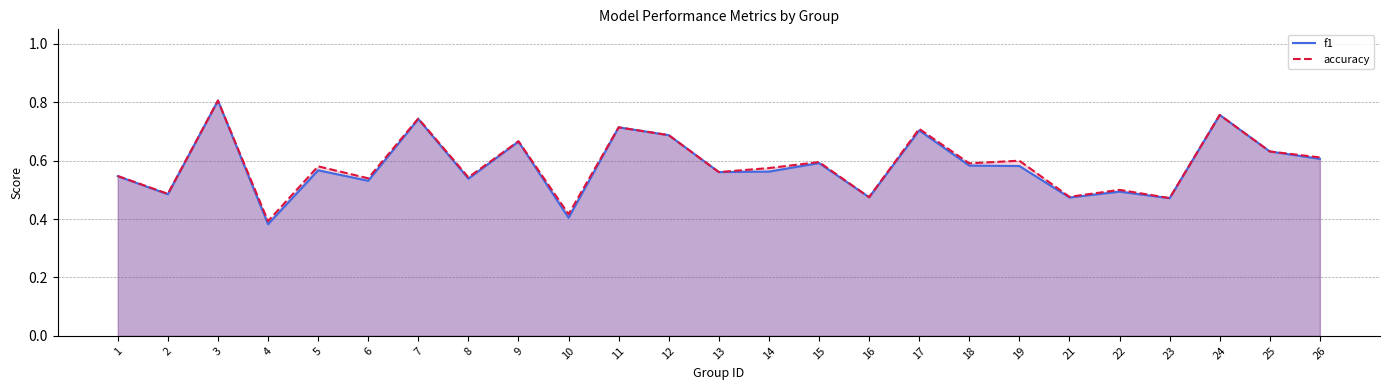

How many series are shown in this chart?

2